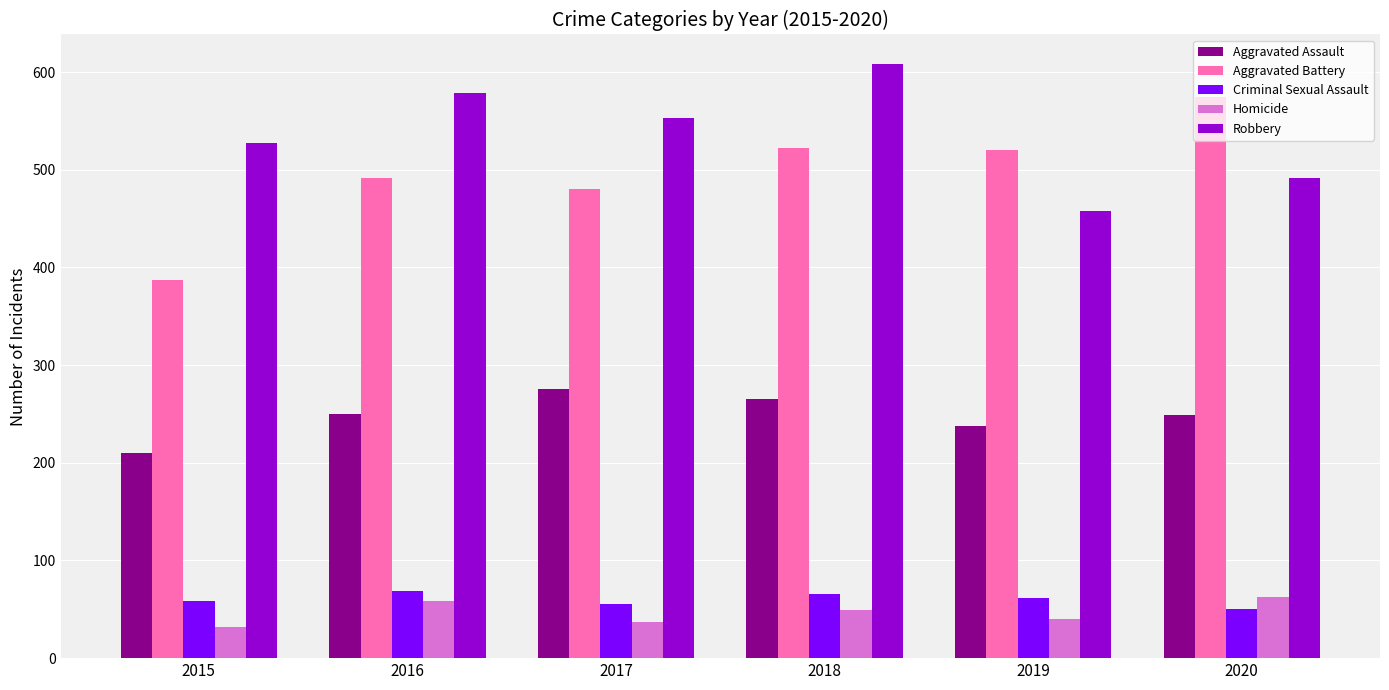

At which label does Robbery reach its peak?

2018